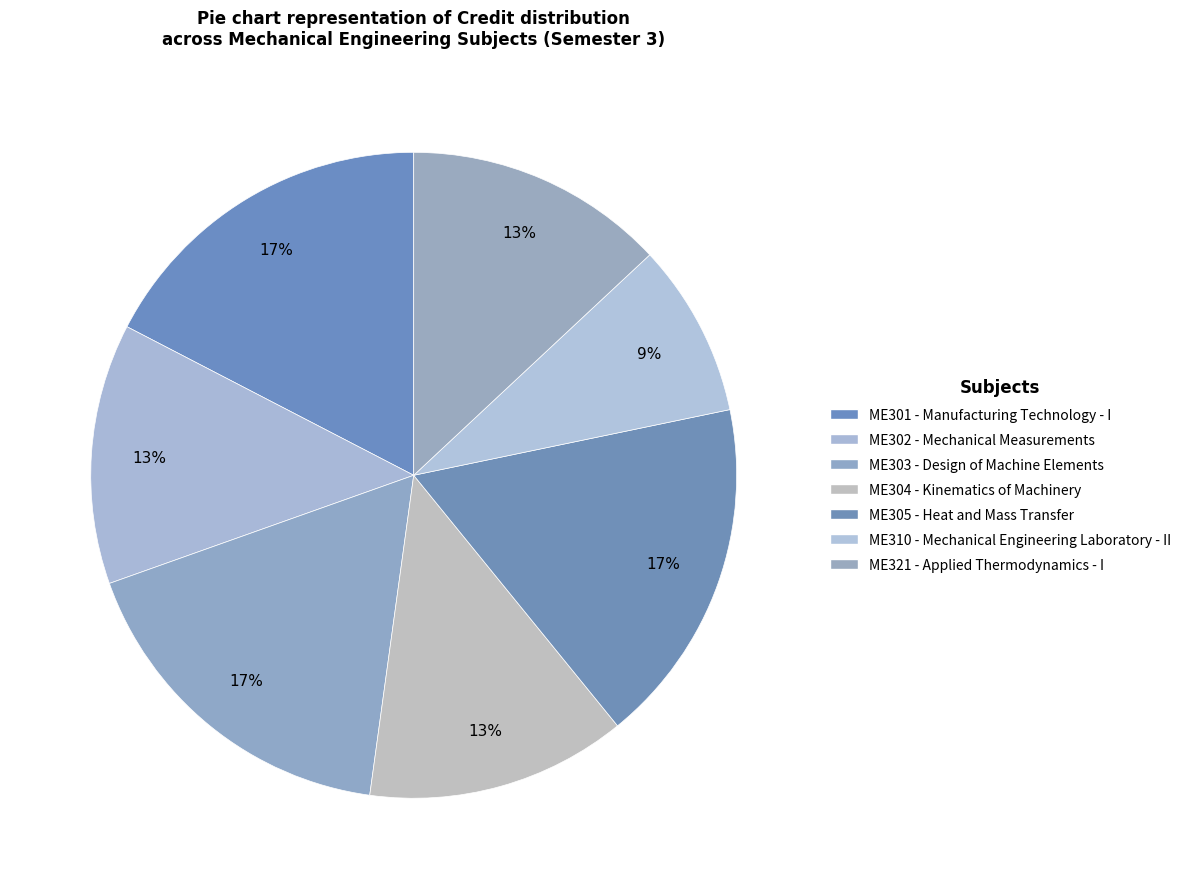

Count the number of slices in the pie.

7